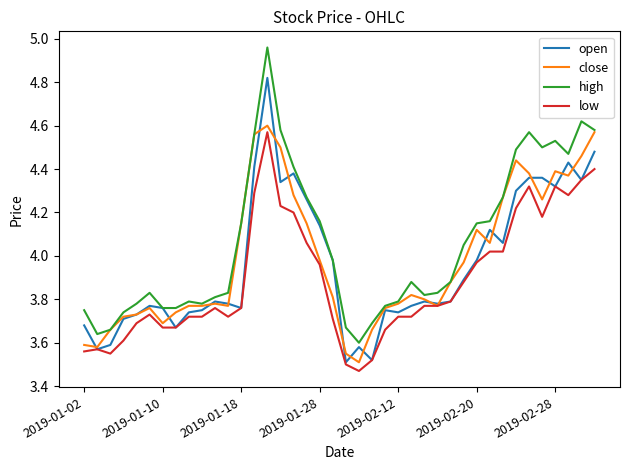

Which series has the largest total across all categories?

high